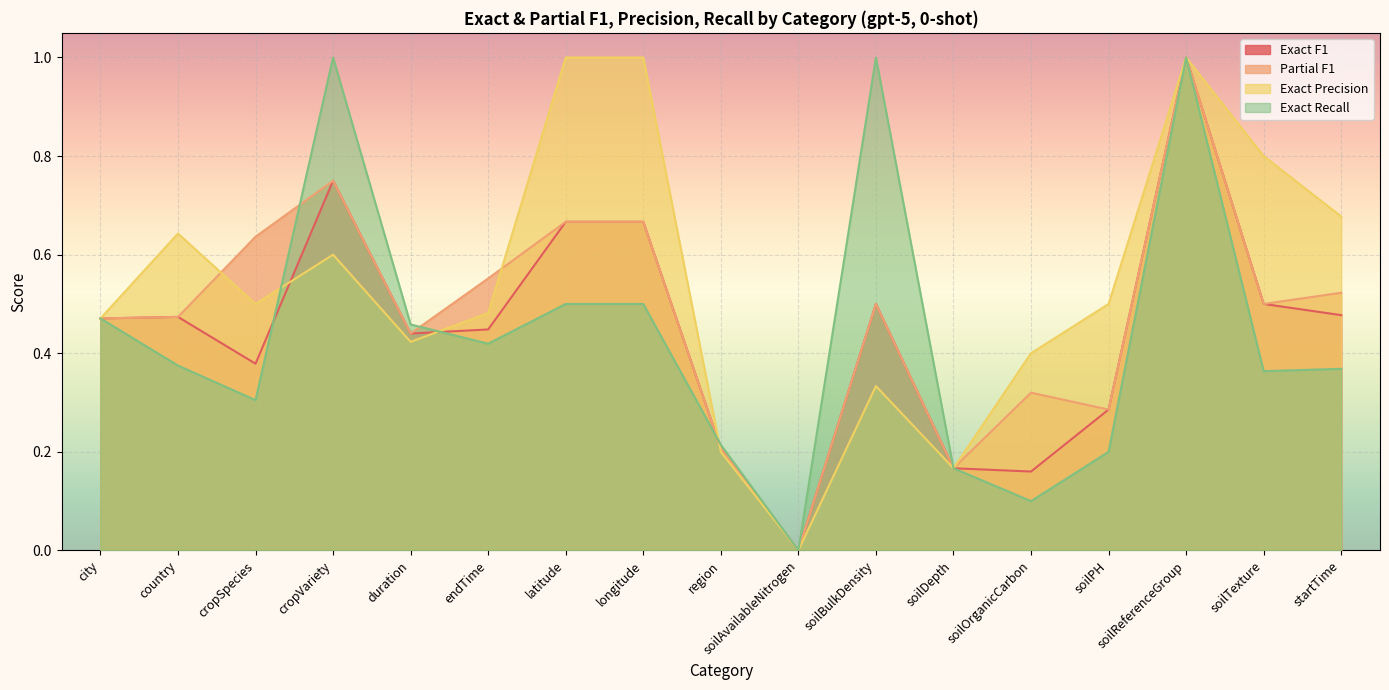

List the labels in order of Partial F1 value, smallest first.

soilAvailableNitrogen, soilDepth, region, soilPH, soilOrganicCarbon, duration, city, country, soilBulkDensity, soilTexture, startTime, endTime, cropSpecies, latitude, longitude, cropVariety, soilReferenceGroup